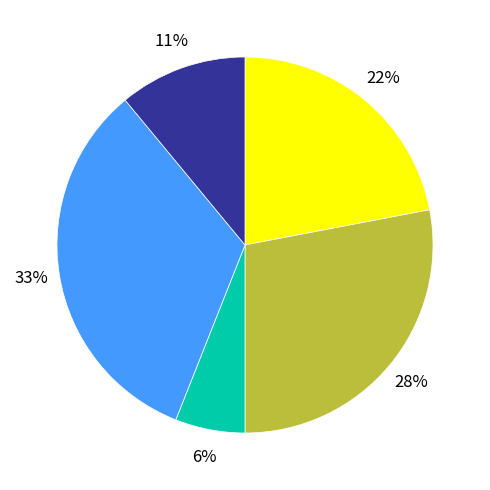

Count the number of slices in the pie.

5